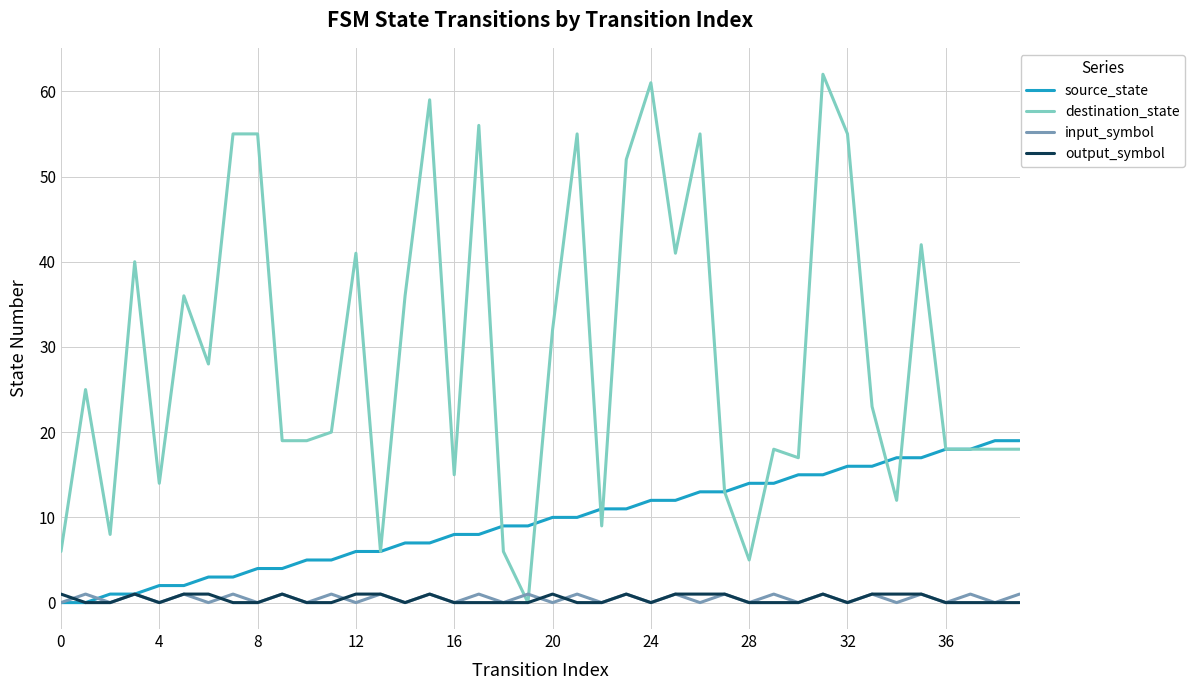

Which series has the largest total across all categories?

destination_state